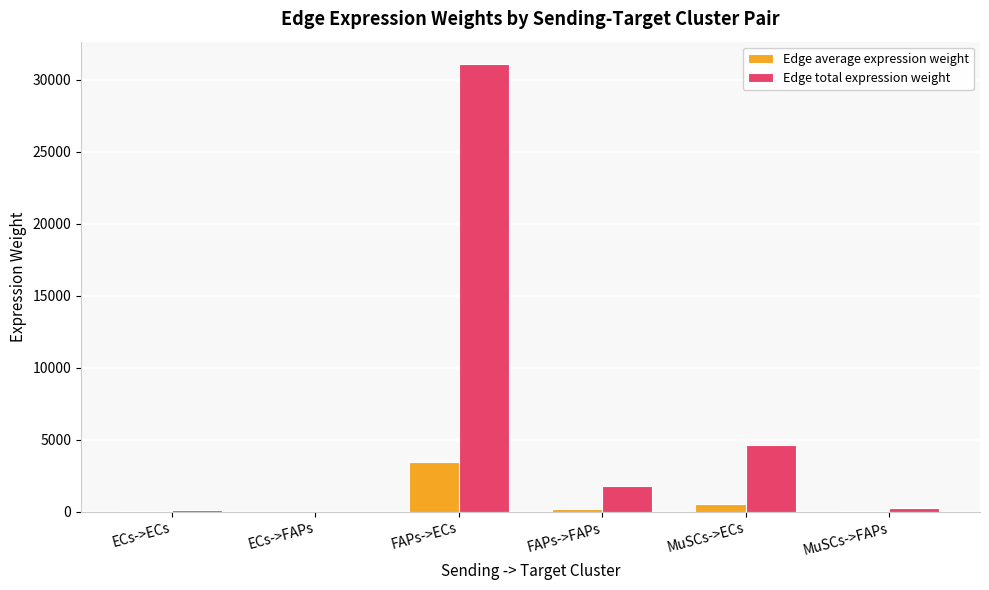

What is the sum of all Edge total expression weight values?

37929.4